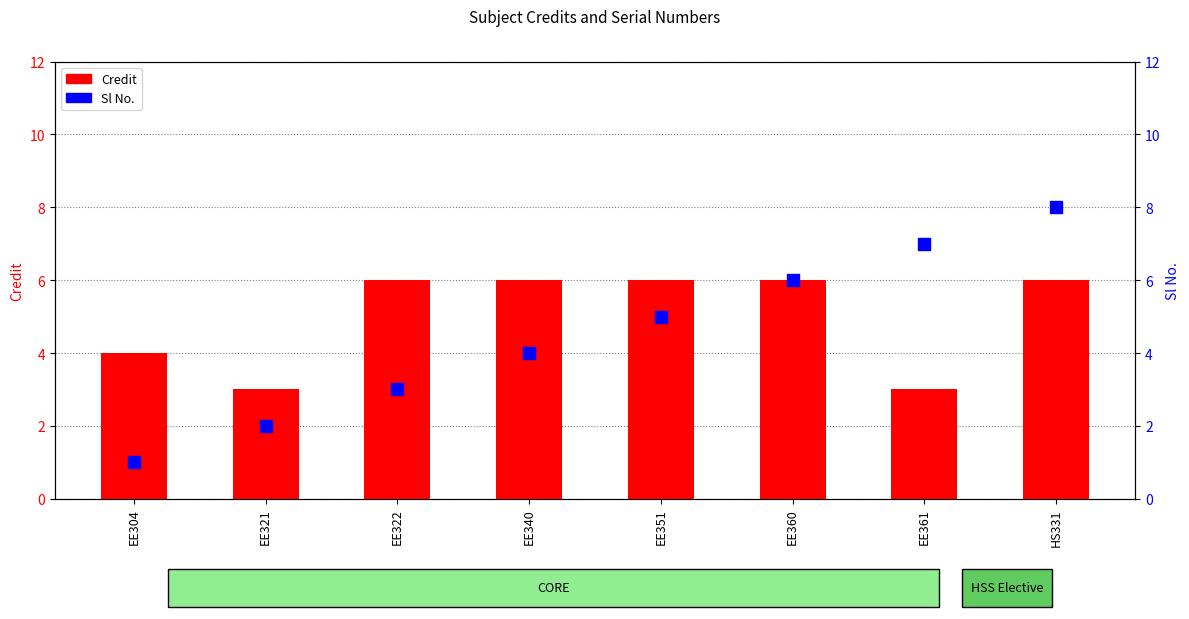

At which category is the sum across all series the highest?

HS331